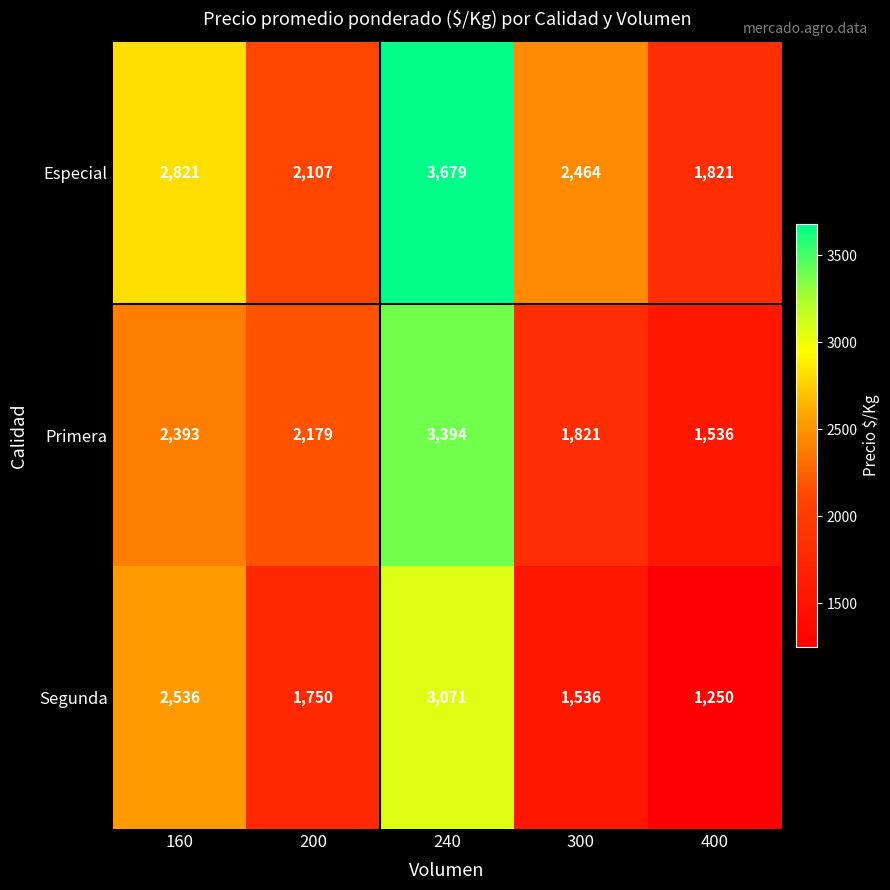

How many series are shown in this chart?

3